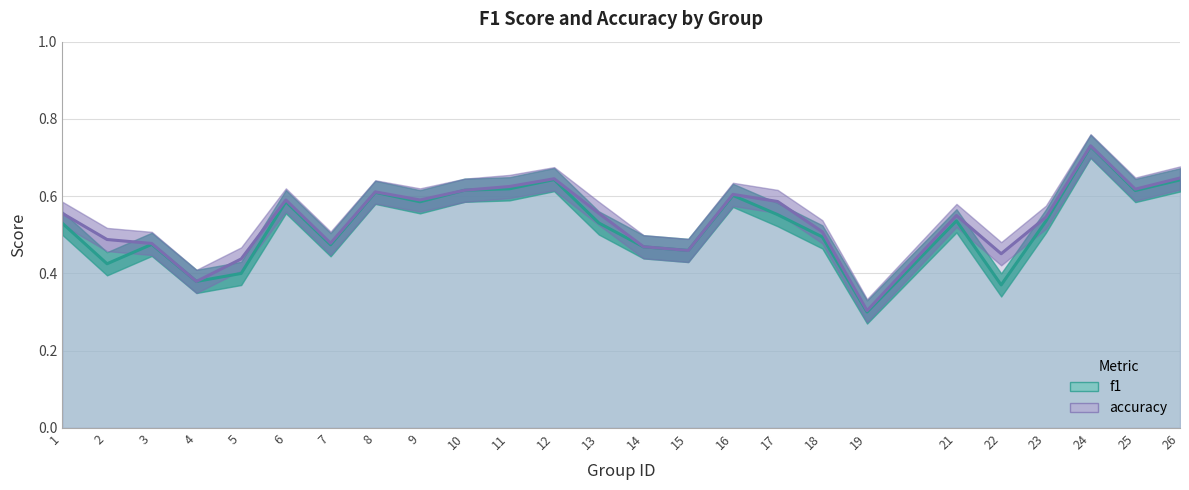

Reading left to right, extract all data points from this chart.

f1: 0.5	0.4	0.5	0.4	0.4	0.6	0.5	0.6	0.6	0.6	0.6	0.6	0.5	0.5	0.5	0.6	0.6	0.5	0.3	0.5	0.4	0.5	0.7	0.6	0.6
accuracy: 0.6	0.5	0.5	0.4	0.4	0.6	0.5	0.6	0.6	0.6	0.6	0.6	0.6	0.5	0.5	0.6	0.6	0.5	0.3	0.6	0.5	0.5	0.7	0.6	0.6